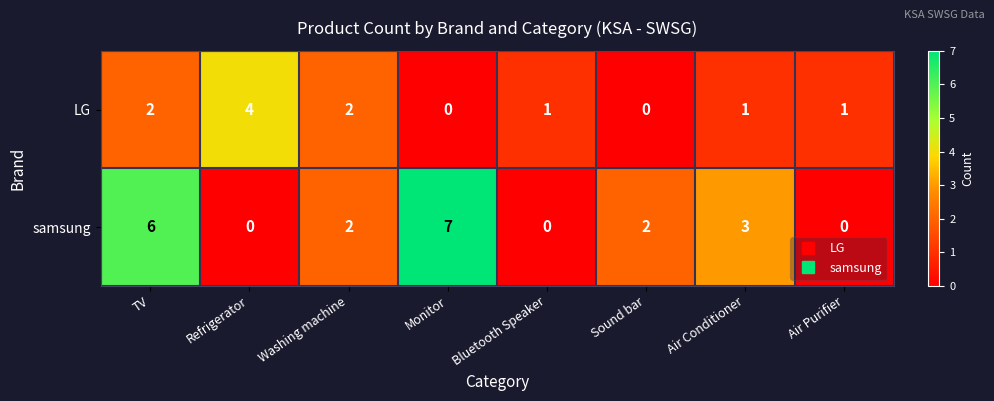

Which series changed the most between Washing machine and Sound bar?

LG